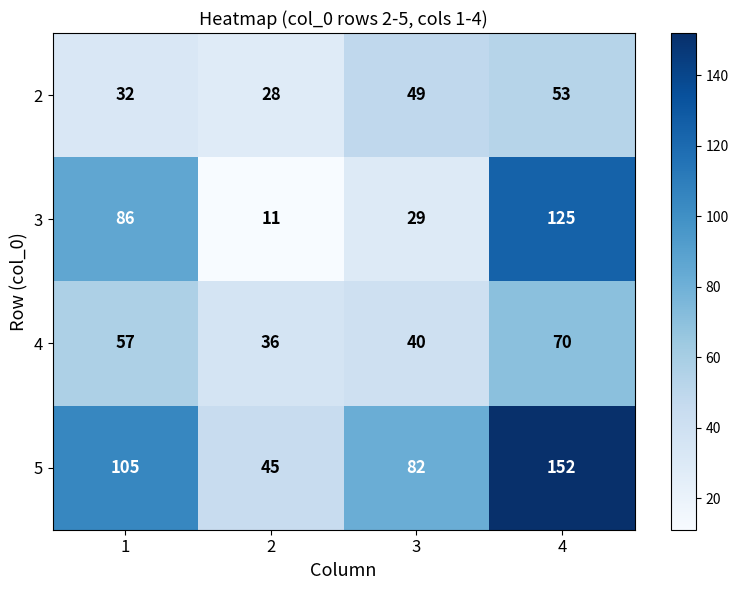

Reading right to left, extract all data points from this chart.

2: 4=53	3=49	2=28	1=32
3: 4=125	3=29	2=11	1=86
4: 4=70	3=40	2=36	1=57
5: 4=152	3=82	2=45	1=105